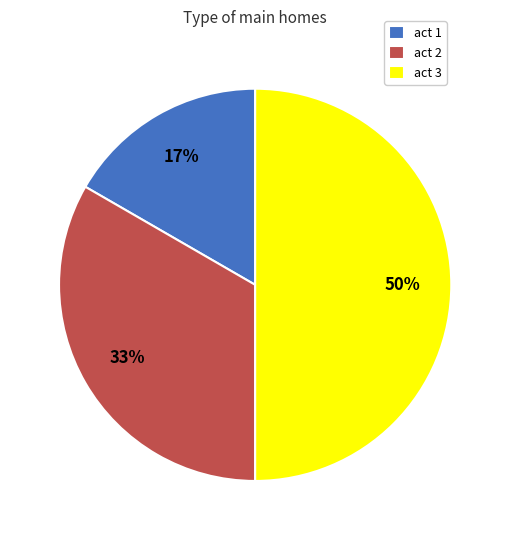

To the nearest percent, what is the combined percentage of act 1 and act 3?

67%